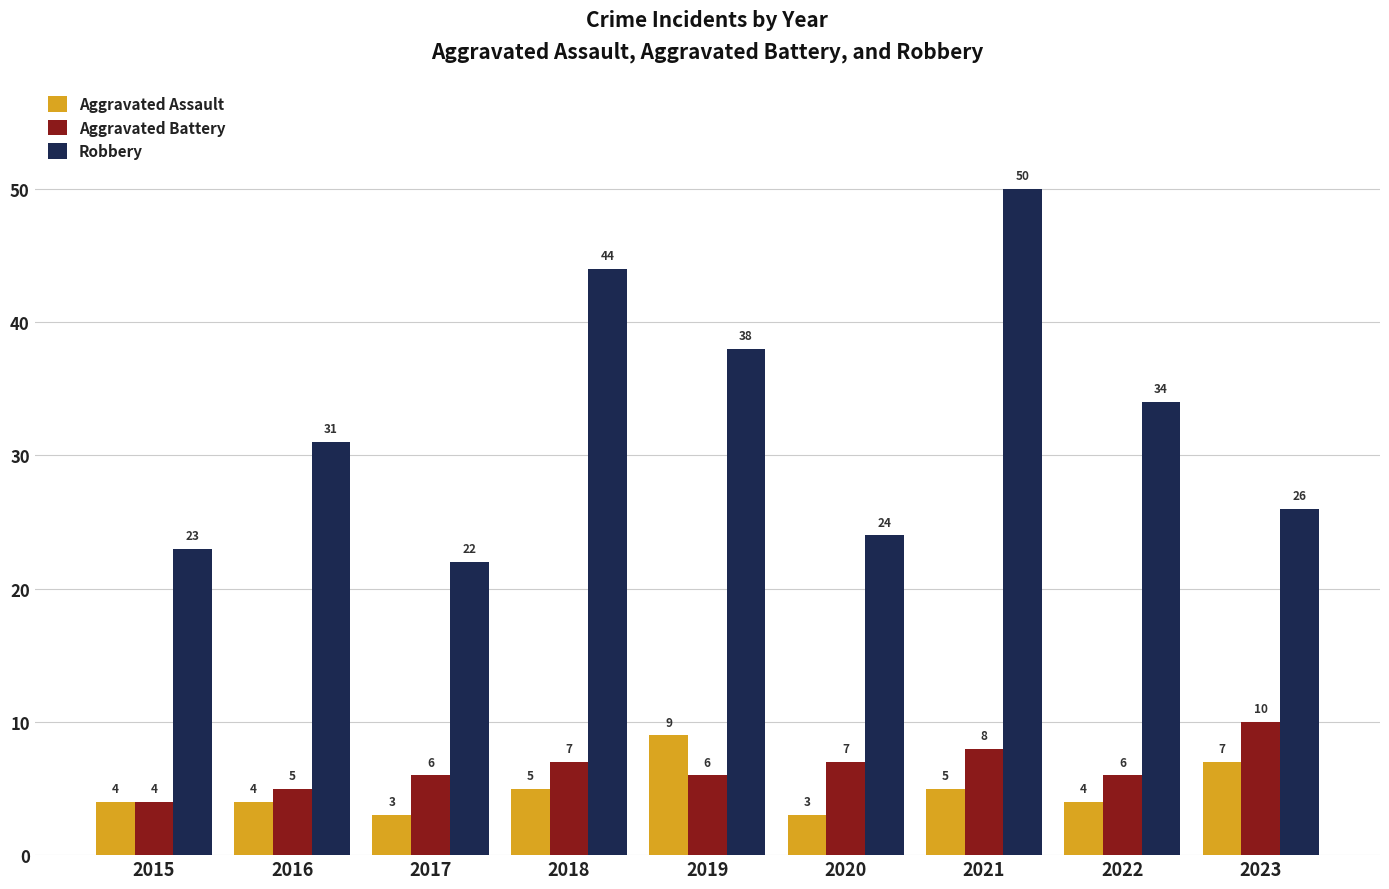

What is the value of the Robbery bar at the 1st from the left?

23